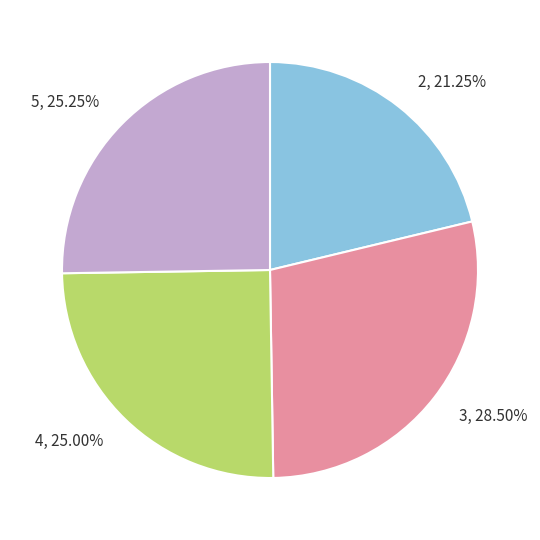

Is there any slice that represents more than half of the pie?

No